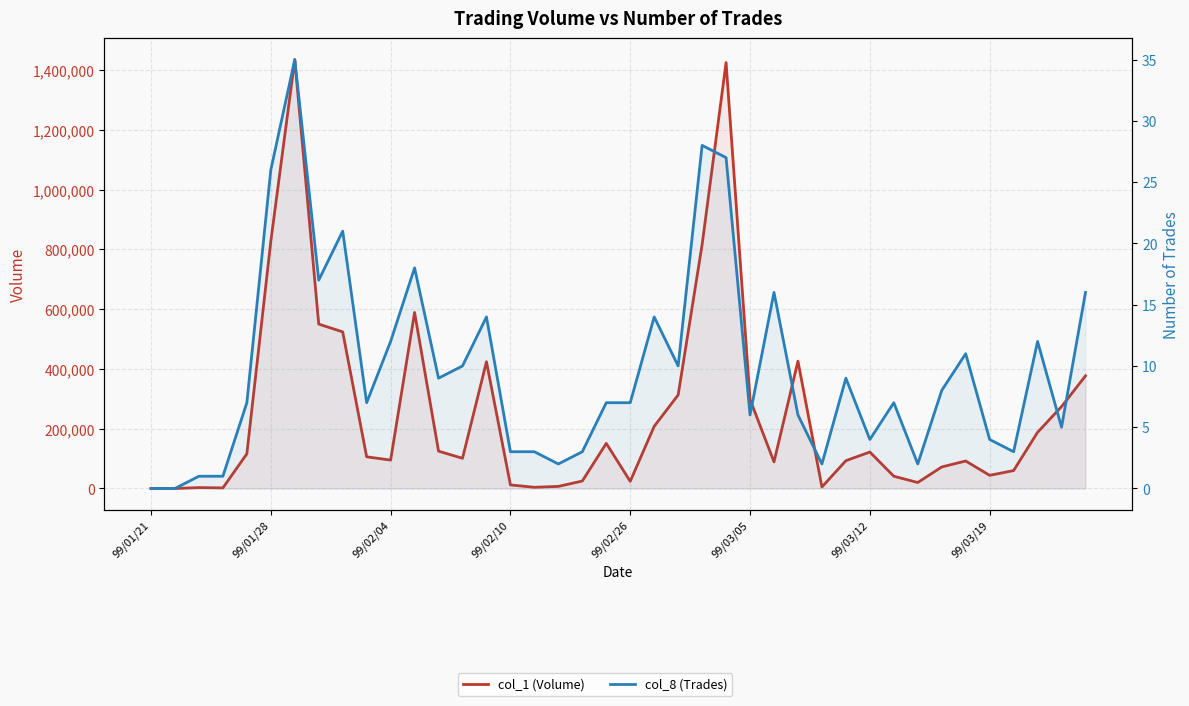

Reading left to right, what are all the values shown in this chart?

col_1 (Volume): 0	0	3000	2000	116000	827000	1435000	550000	524000	106000	95000	589000	125000	101000	424000	12000	4000	7000	25000	151000	24000	208000	313000	816000	1425000	298000	89000	426000	5000	93000	122000	41000	20000	72000	92000	44000	60000	188000	274000	377000
col_8 (Trades): 0	0	1	1	7	26	35	17	21	7	12	18	9	10	14	3	3	2	3	7	7	14	10	28	27	6	16	6	2	9	4	7	2	8	11	4	3	12	5	16